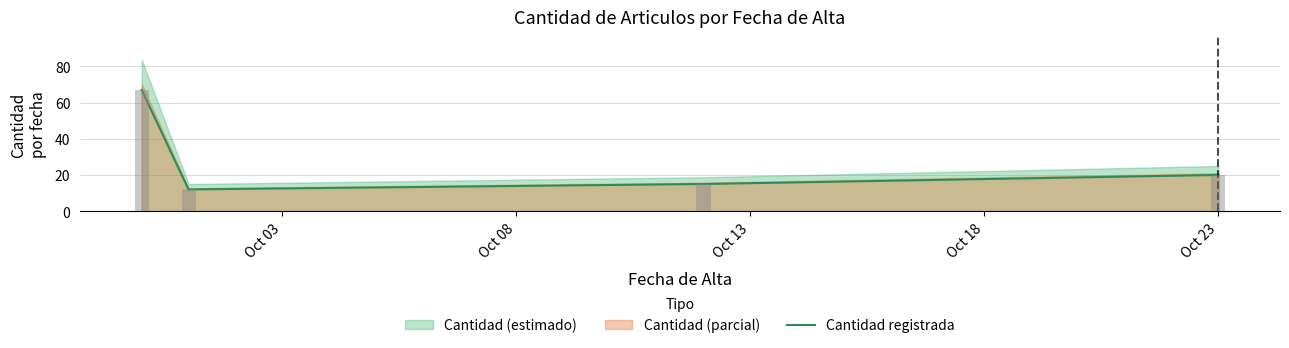

At which label is the value closest to 39?

Oct 18